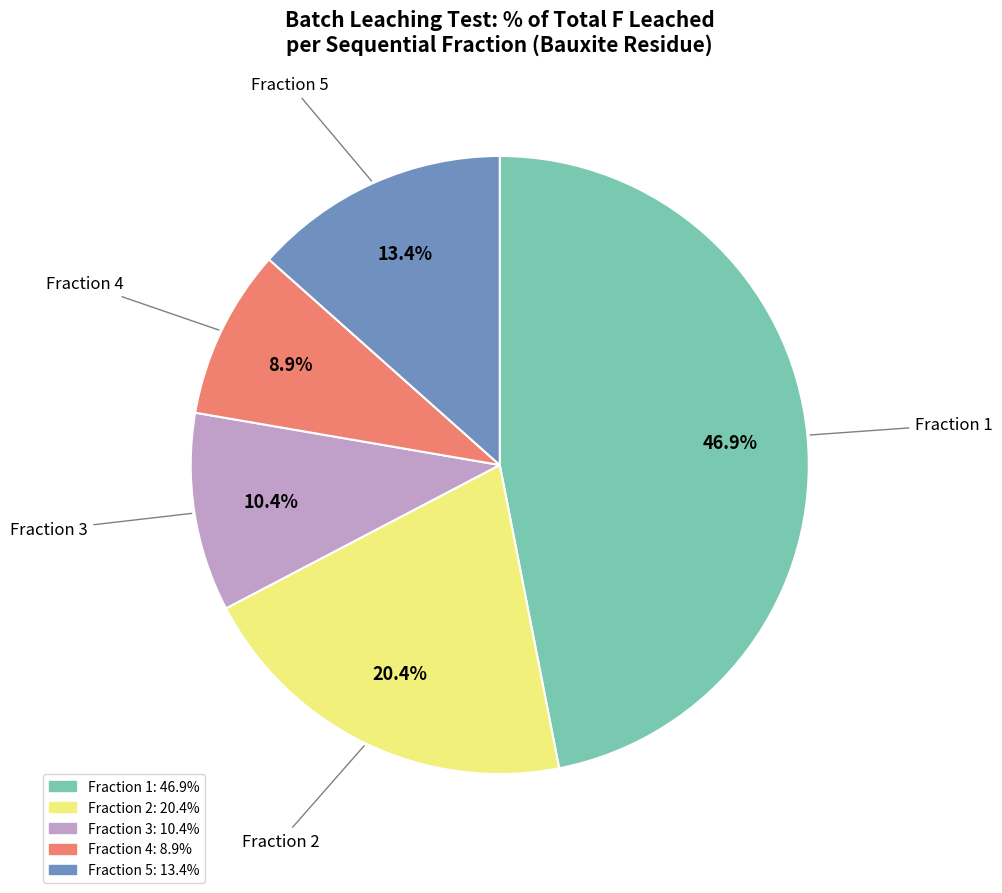

Is there a majority slice in this chart?

No